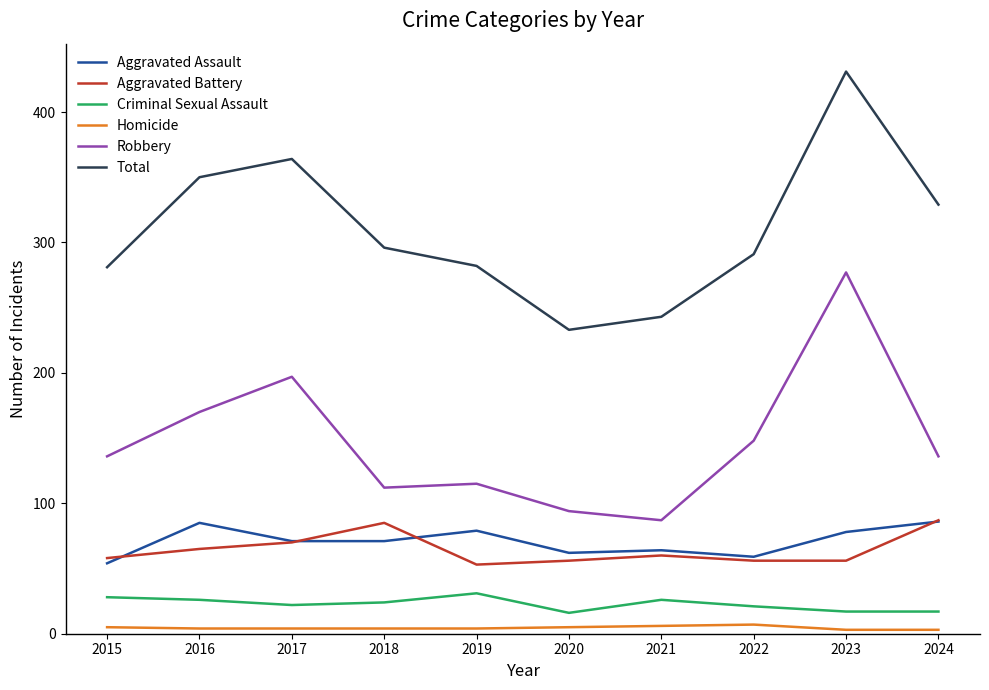

At how many categories does at least one series exceed 68?

10